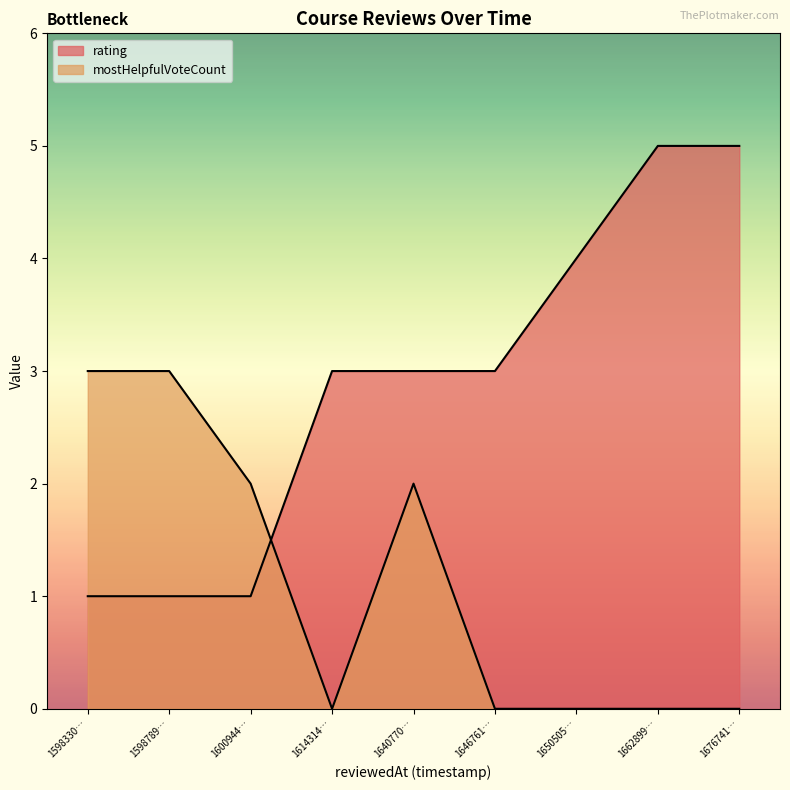

Is it true that rating equals 3 at 1650505…?

False